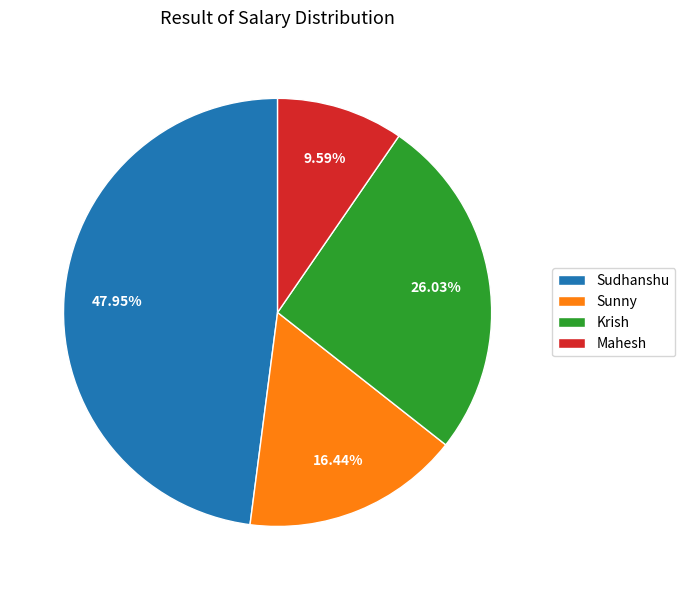

Which slice is the largest?

Sudhanshu